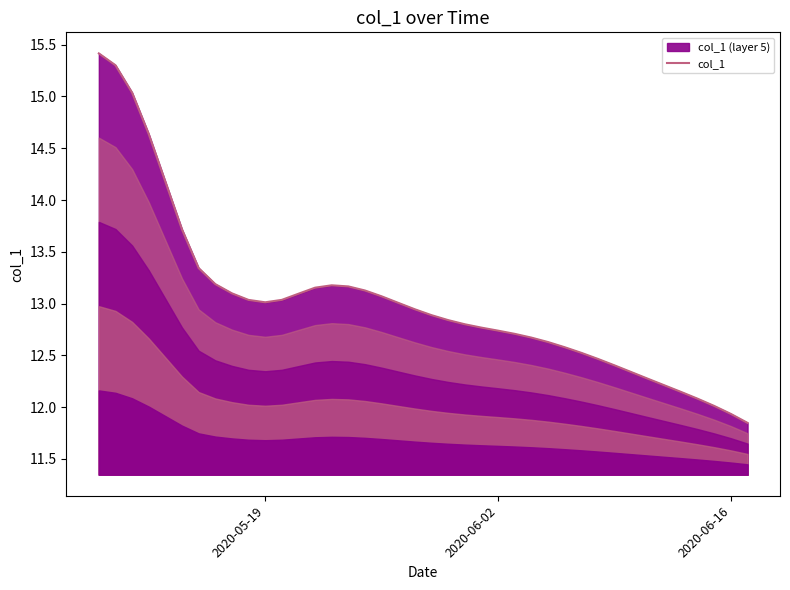

What is the value of the 30th point from the left?

12.5